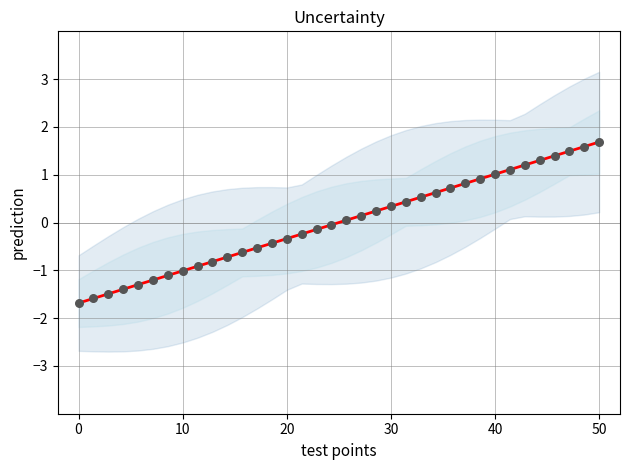

Which series reaches the maximum Y coordinate?

prediction